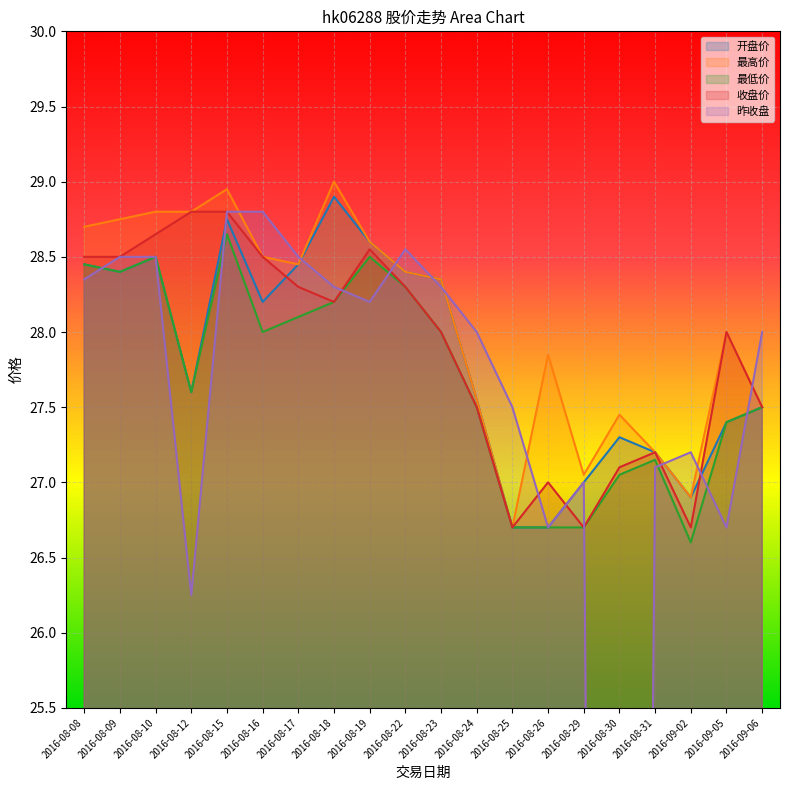

Reading left to right, what are all the values shown in this chart?

开盘价: 2016-08-08=28.4	2016-08-09=28.4	2016-08-10=28.5	2016-08-12=27.6	2016-08-15=28.8	2016-08-16=28.2	2016-08-17=28.4	2016-08-18=28.9	2016-08-19=28.6	2016-08-22=28.4	2016-08-23=28.4	2016-08-24=27.6	2016-08-25=26.7	2016-08-26=26.7	2016-08-29=27.0	2016-08-30=27.3	2016-08-31=27.2	2016-09-02=26.9	2016-09-05=27.4	2016-09-06=27.5
最高价: 2016-08-08=28.7	2016-08-09=28.8	2016-08-10=28.8	2016-08-12=28.8	2016-08-15=28.9	2016-08-16=28.5	2016-08-17=28.4	2016-08-18=29.0	2016-08-19=28.6	2016-08-22=28.4	2016-08-23=28.4	2016-08-24=27.6	2016-08-25=26.7	2016-08-26=27.9	2016-08-29=27.1	2016-08-30=27.4	2016-08-31=27.2	2016-09-02=26.9	2016-09-05=28.0	2016-09-06=27.5
最低价: 2016-08-08=28.4	2016-08-09=28.4	2016-08-10=28.5	2016-08-12=27.6	2016-08-15=28.6	2016-08-16=28.0	2016-08-17=28.1	2016-08-18=28.2	2016-08-19=28.5	2016-08-22=28.3	2016-08-23=28.0	2016-08-24=27.5	2016-08-25=26.7	2016-08-26=26.7	2016-08-29=26.7	2016-08-30=27.1	2016-08-31=27.1	2016-09-02=26.6	2016-09-05=27.4	2016-09-06=27.5
收盘价: 2016-08-08=28.5	2016-08-09=28.5	2016-08-10=28.6	2016-08-12=28.8	2016-08-15=28.8	2016-08-16=28.5	2016-08-17=28.3	2016-08-18=28.2	2016-08-19=28.6	2016-08-22=28.3	2016-08-23=28.0	2016-08-24=27.5	2016-08-25=26.7	2016-08-26=27.0	2016-08-29=26.7	2016-08-30=27.1	2016-08-31=27.2	2016-09-02=26.7	2016-09-05=28.0	2016-09-06=27.5
昨收盘: 2016-08-08=28.4	2016-08-09=28.5	2016-08-10=28.5	2016-08-12=26.2	2016-08-15=28.8	2016-08-16=28.8	2016-08-17=28.5	2016-08-18=28.3	2016-08-19=28.2	2016-08-22=28.6	2016-08-23=28.3	2016-08-24=28.0	2016-08-25=27.5	2016-08-26=26.7	2016-08-29=27.0	2016-08-30=0.0	2016-08-31=27.1	2016-09-02=27.2	2016-09-05=26.7	2016-09-06=28.0